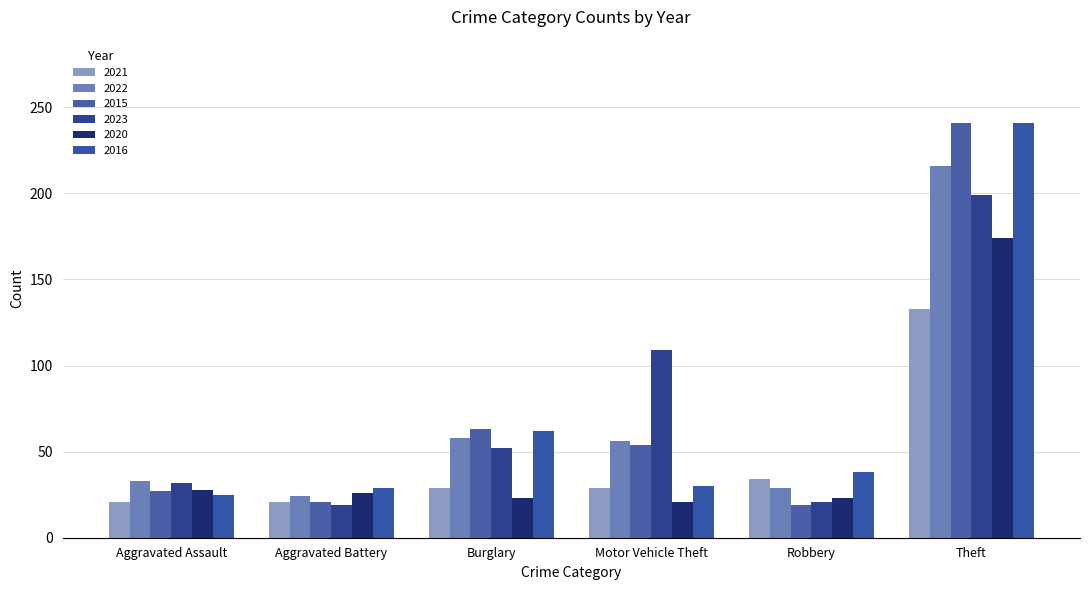

The 2016 series shows 33 at Aggravated Assault. True or false?

False